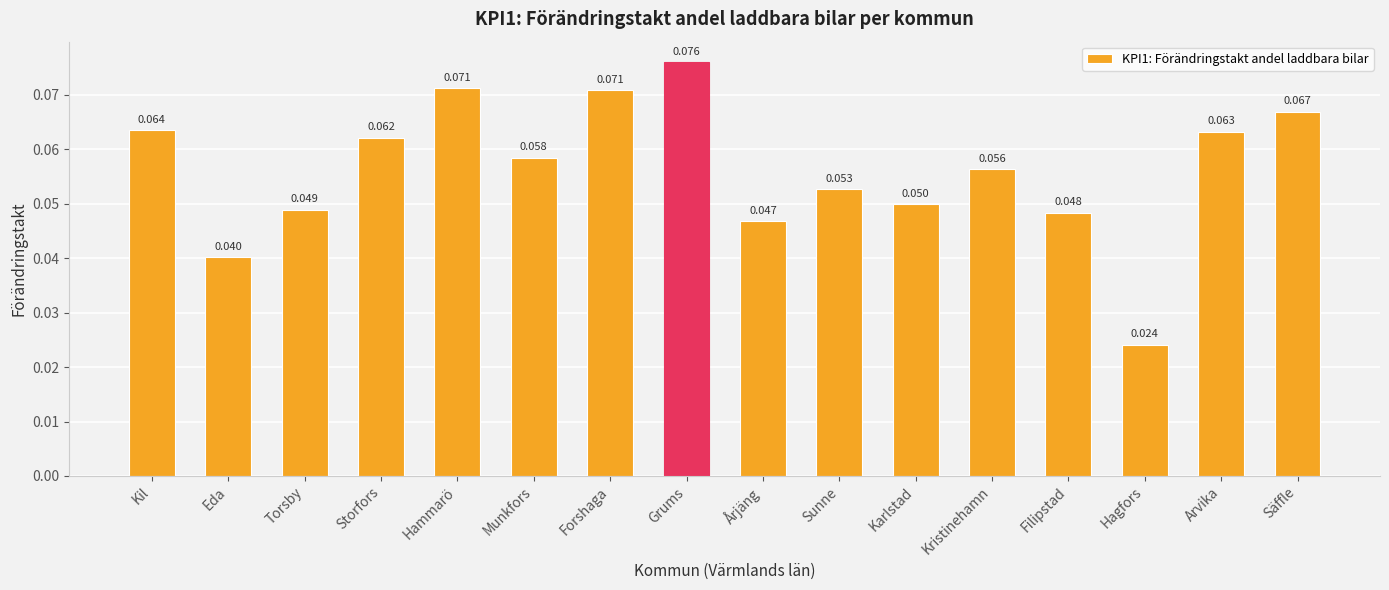

What is the label of the 5th bar from the right?

Kristinehamn